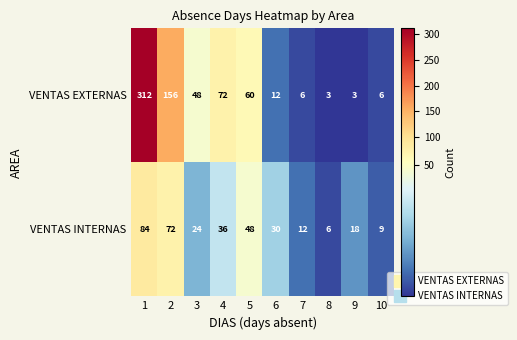

What is the difference between the VENTAS EXTERNAS values at 1 and 5?

252